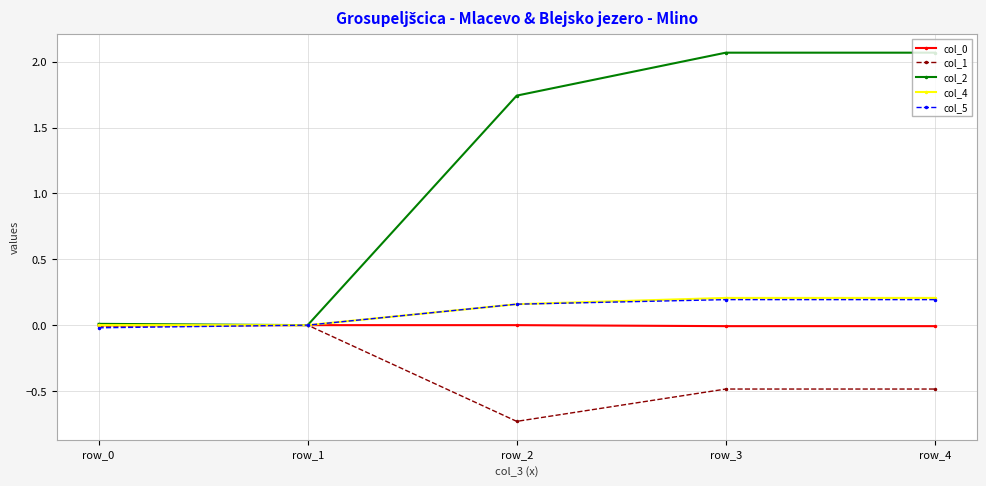

What is the total value across all series at row_2?

1.3